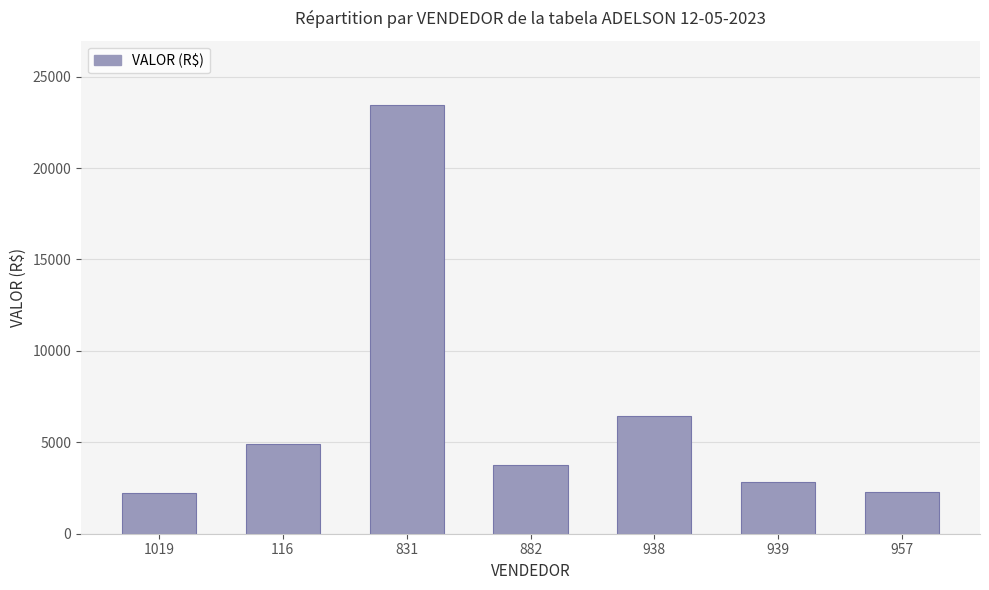

What is the label of the 3rd bar from the left?

831